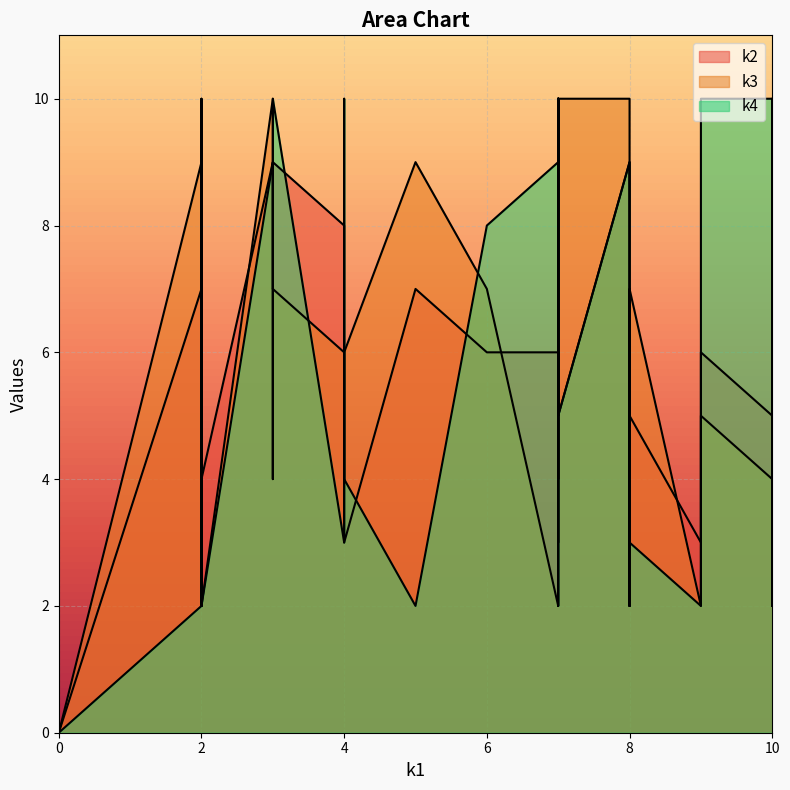

What are all the series names shown in the legend?

k2, k3, k4